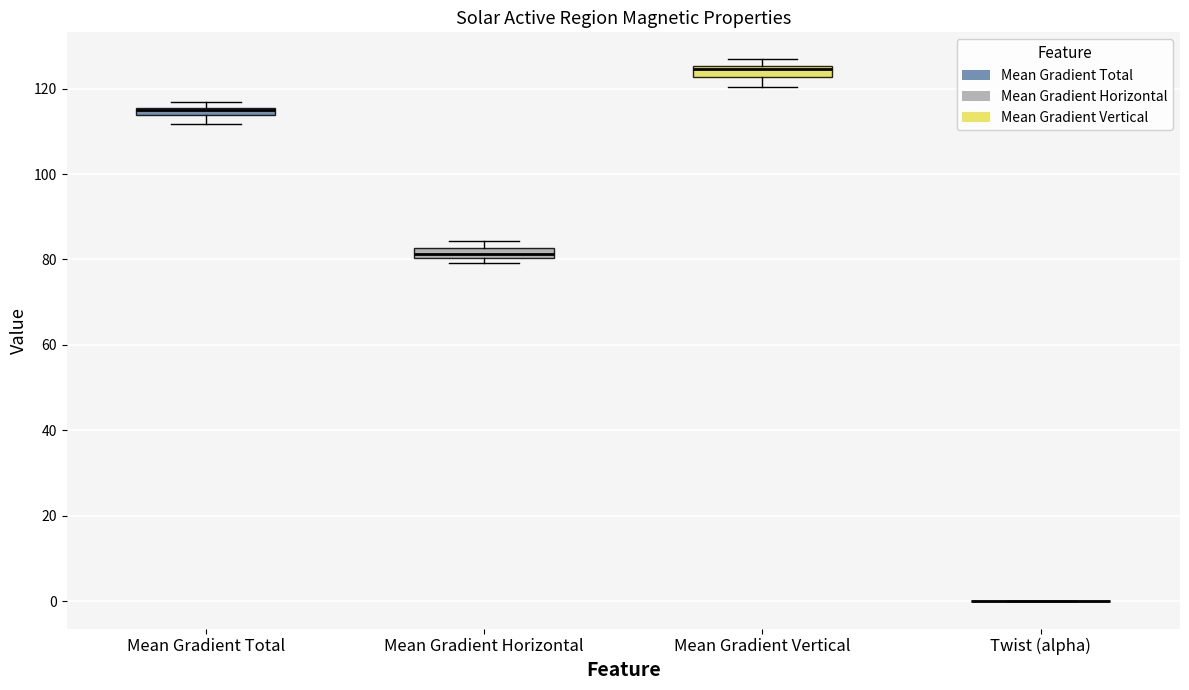

Where does the lower whisker of the box for Mean Gradient Total end on the y-axis? The values are not printed on the chart, so give them approximately, as read against the axis.

112